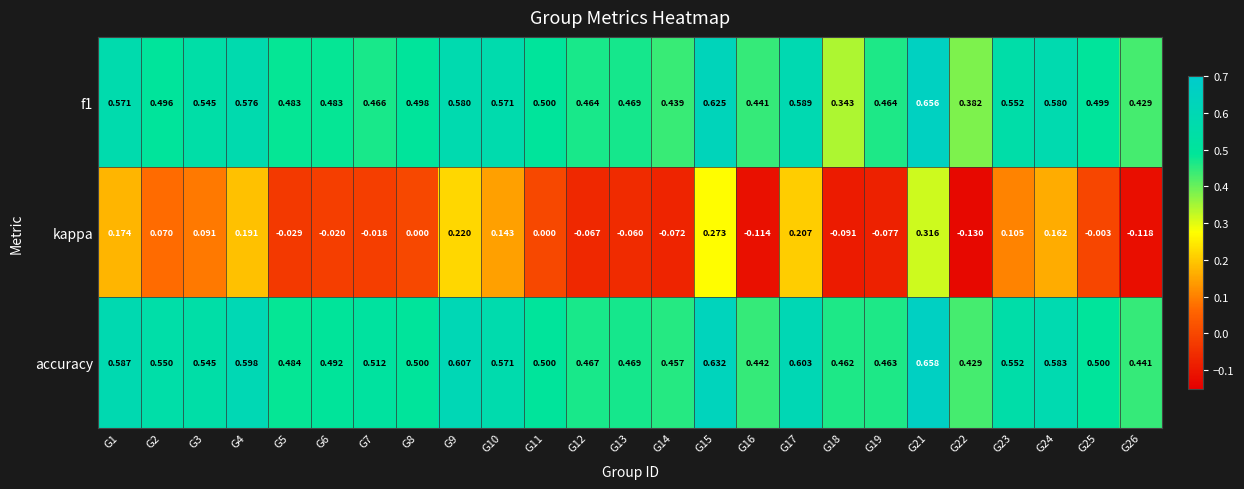

Between G8 and G17, which series saw the biggest shift?

kappa